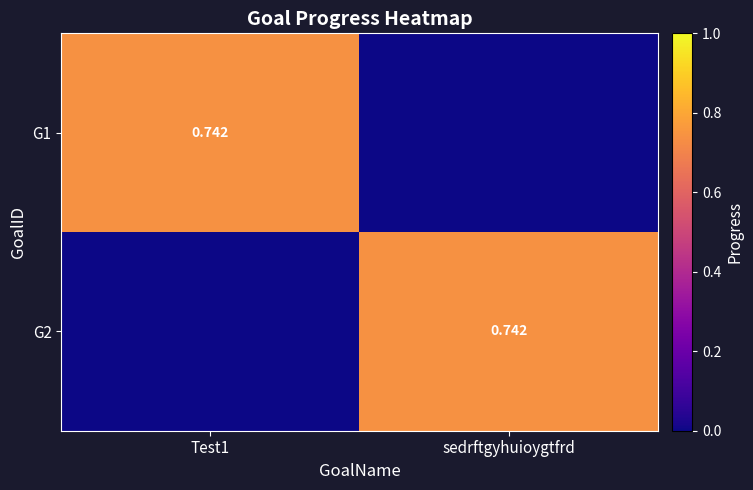

How many categories are shown in the chart?

2